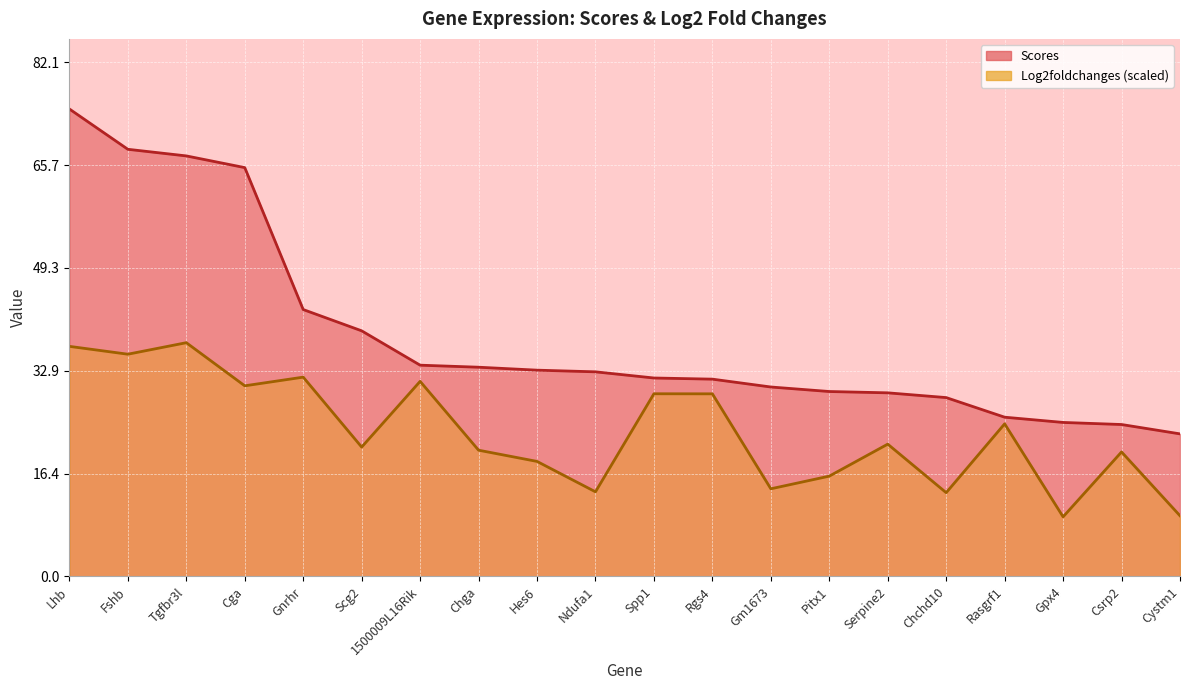

The value of Log2foldchanges at 1500009L16Rik is 31.2. True or false?

True